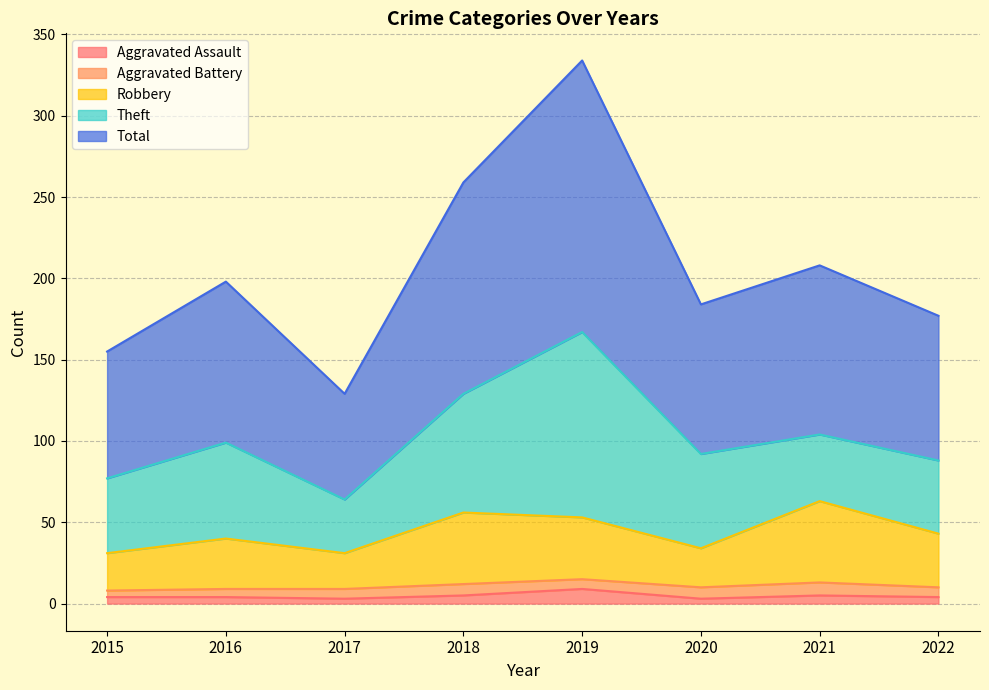

Which series has the largest total across all categories?

Total